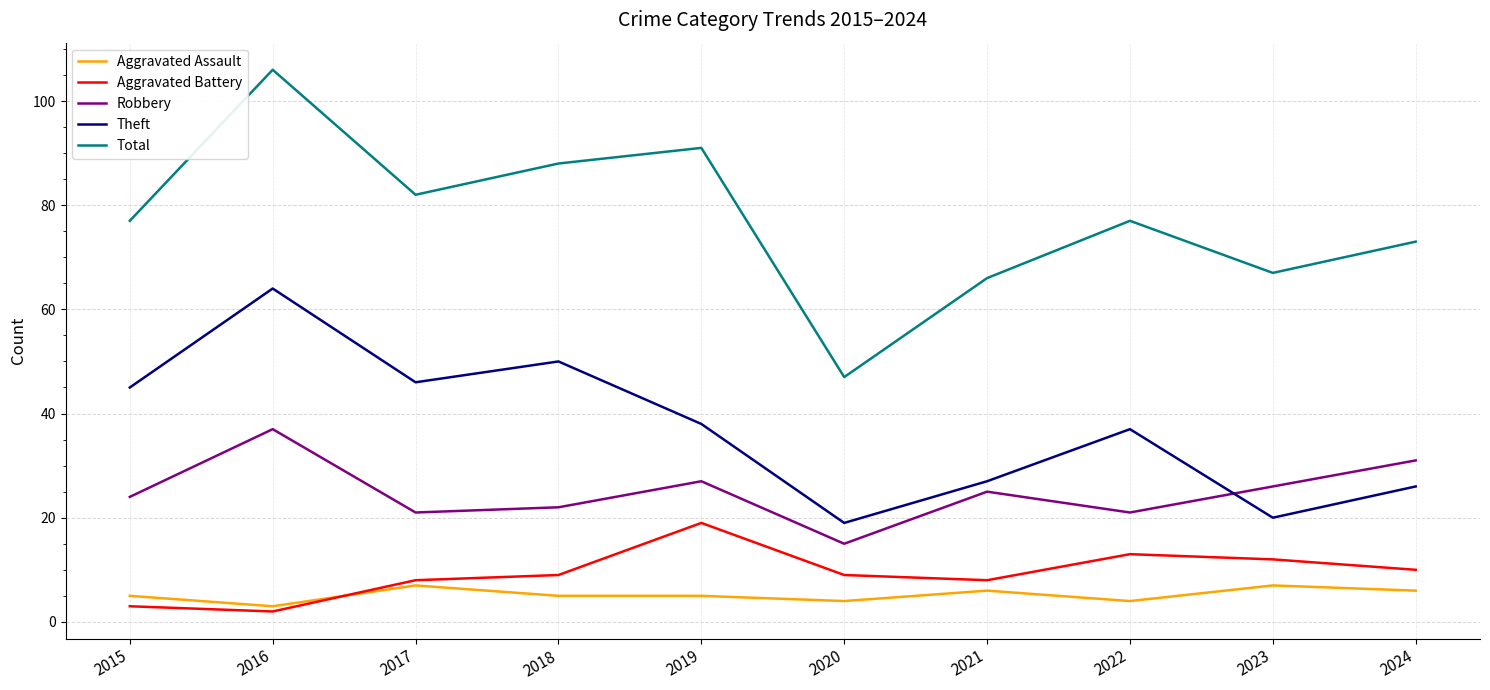

What is the difference between the highest and lowest values at 2021?

60